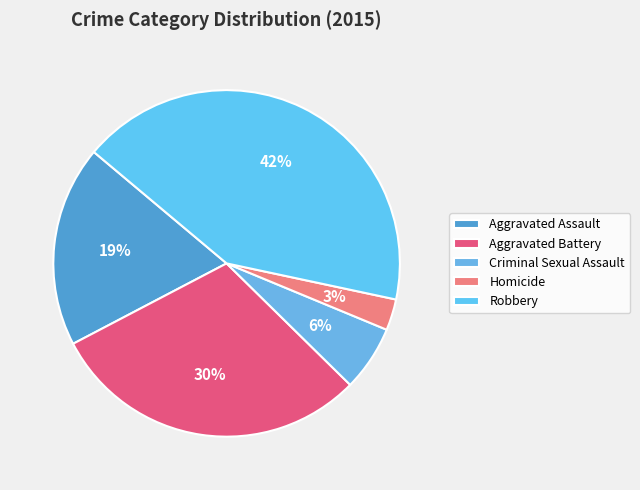

How many segments does this pie chart have?

5